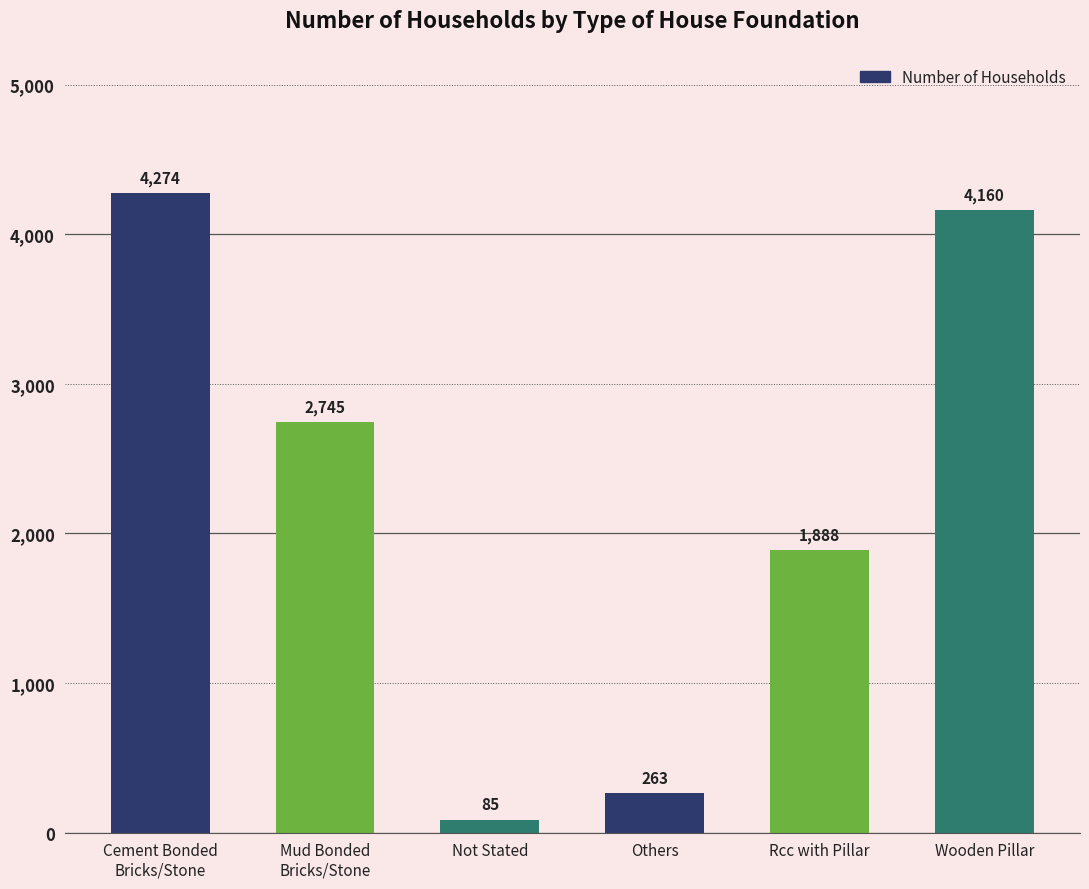

What is the difference between the second highest and second lowest values?

3897